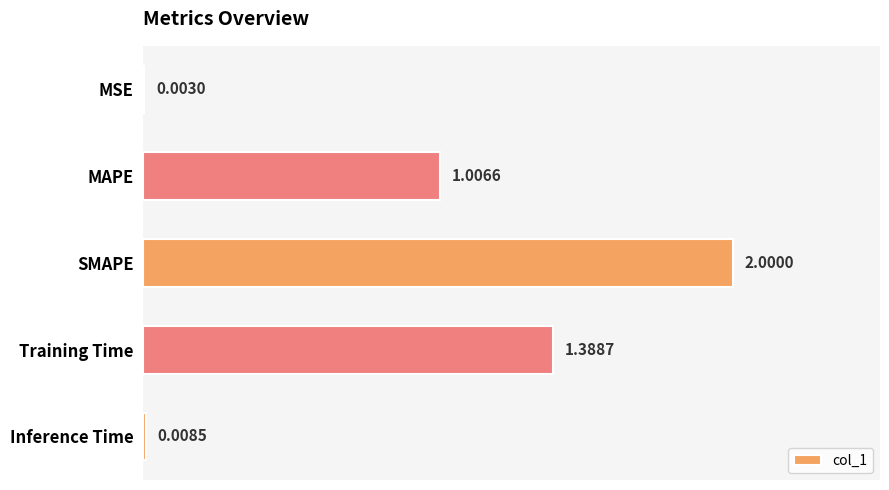

At which category does the chart reach its peak across all series?

SMAPE